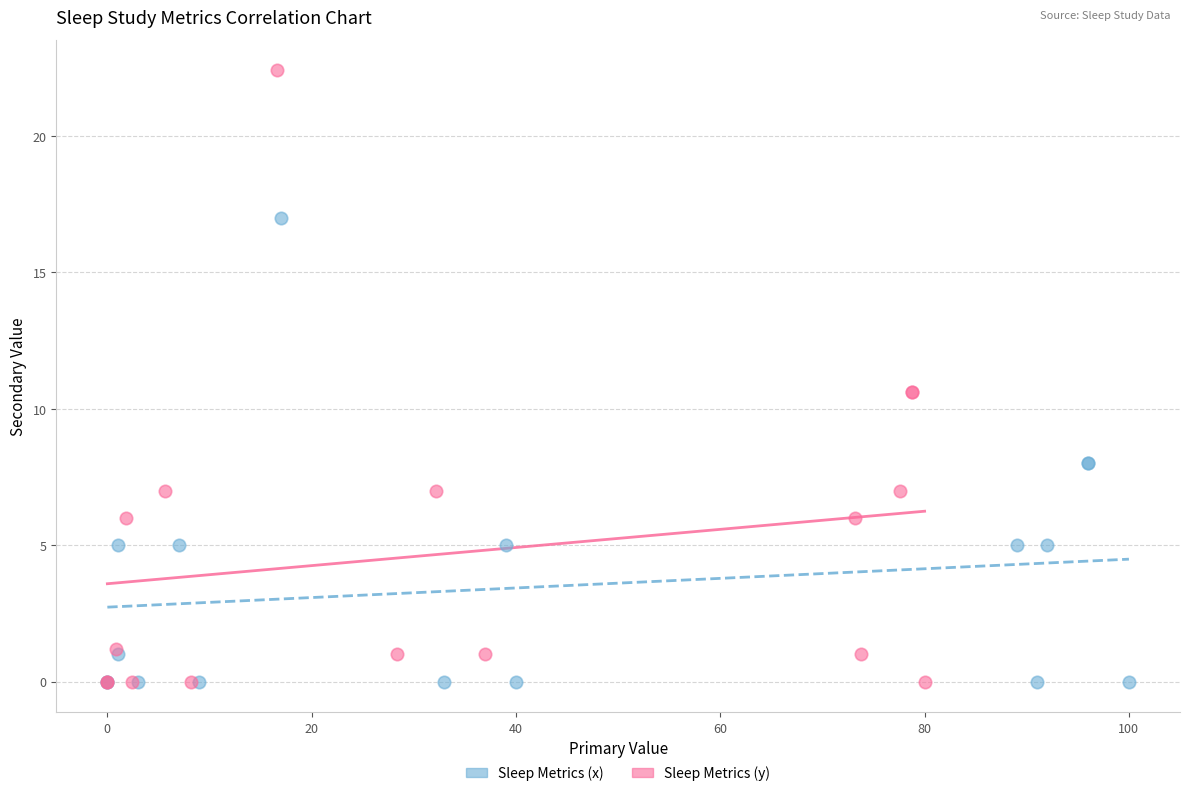

Which series reaches the maximum Y coordinate?

Sleep Metrics (y)